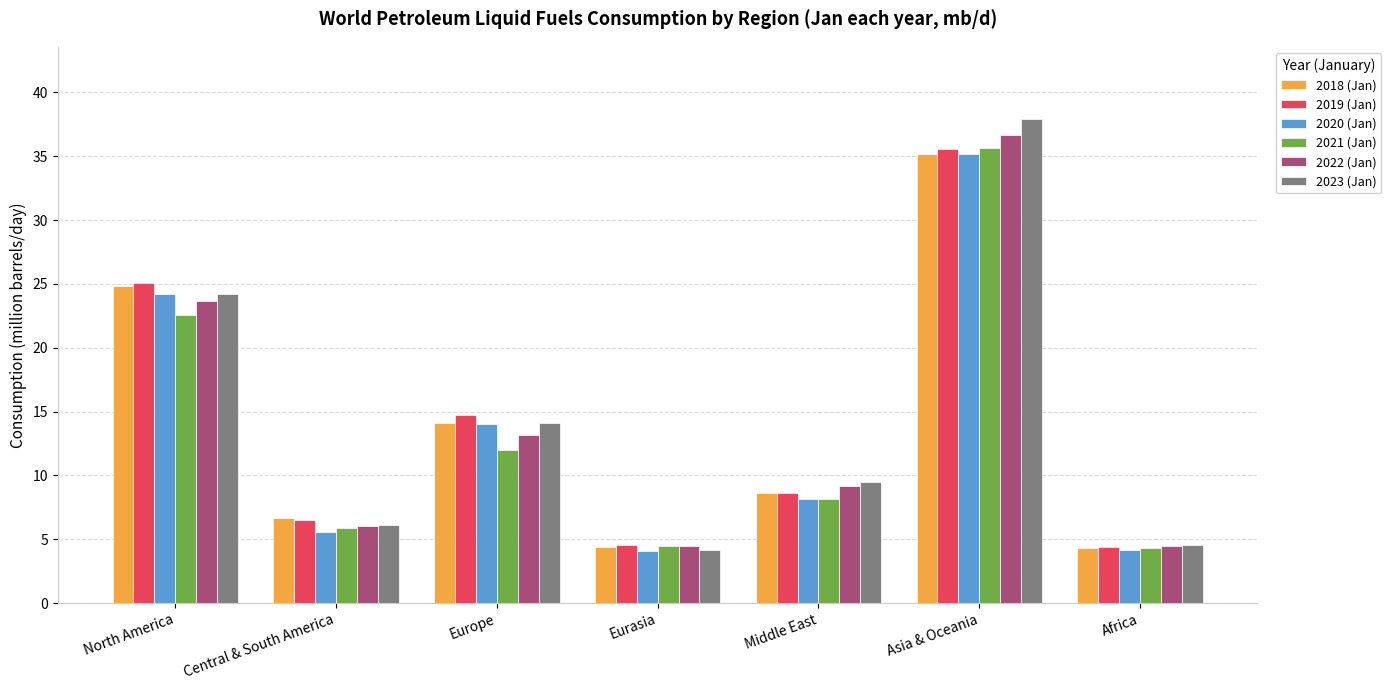

What is the label of the 5th bar from the left?

Middle East